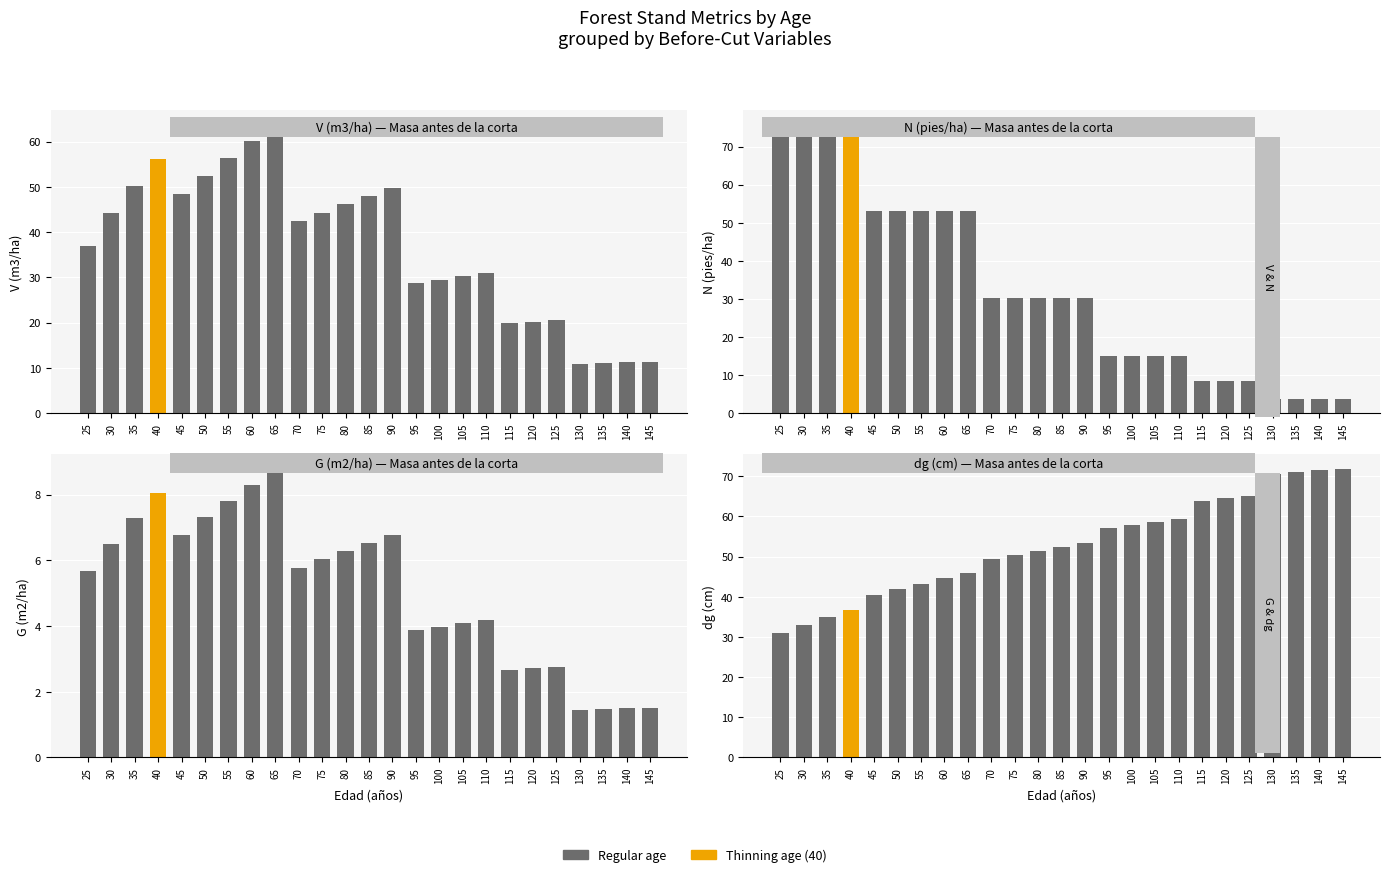

The N (pies/ha) antes series shows 30.3 at 85. True or false?

True